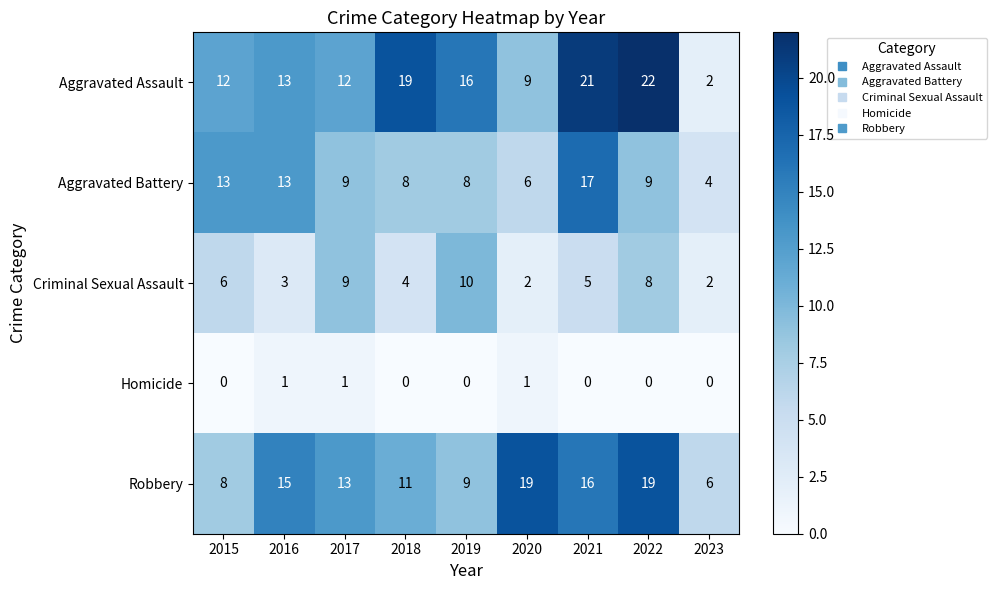

Count the Criminal Sexual Assault values in the range 3 to 8.

5